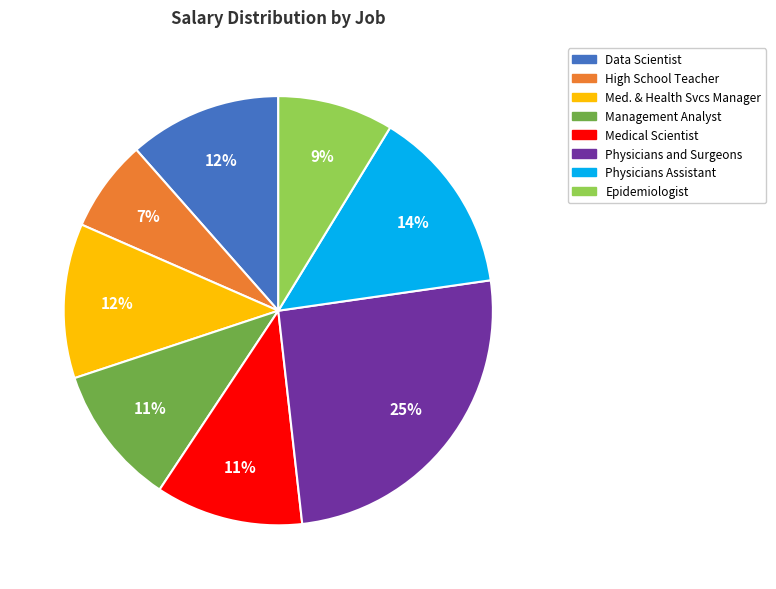

Is there a majority slice in this chart?

No